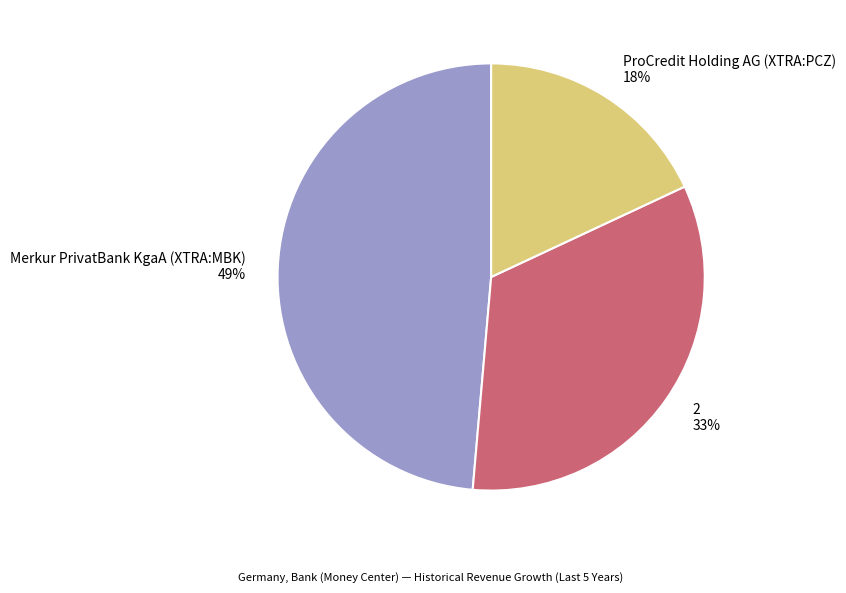

To the nearest percent, what is the average slice percentage?

33%